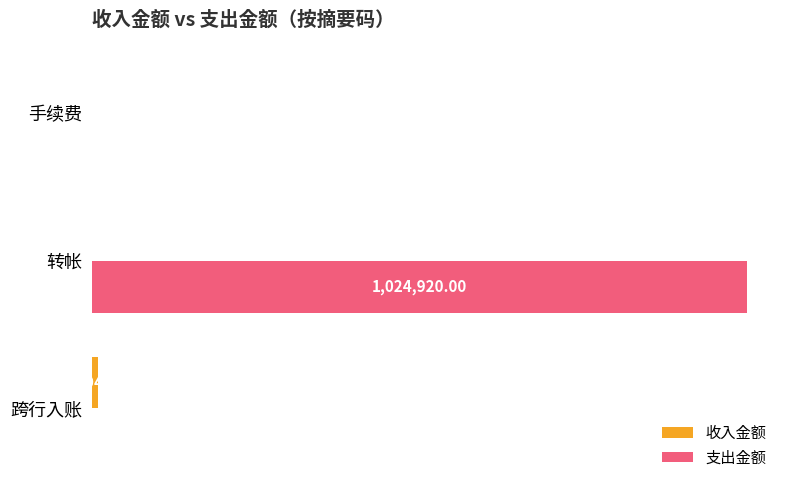

Which series changed the most between 跨行入账 and 转帐?

支出金额